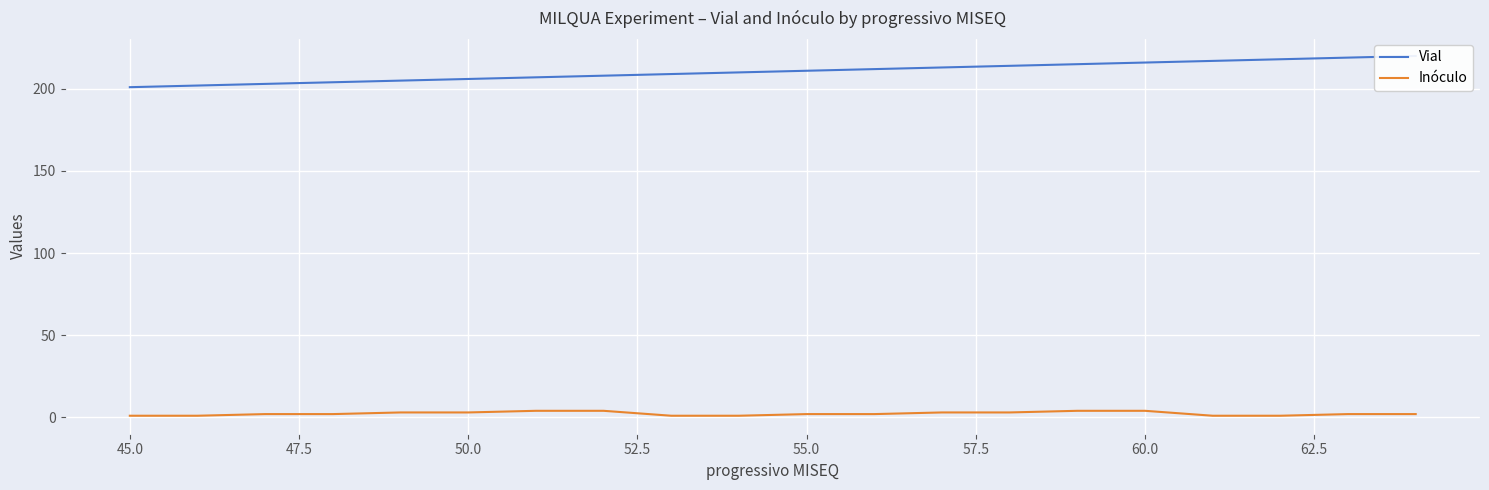

True or false: Inóculo has a value of 3 at 50.0.

True